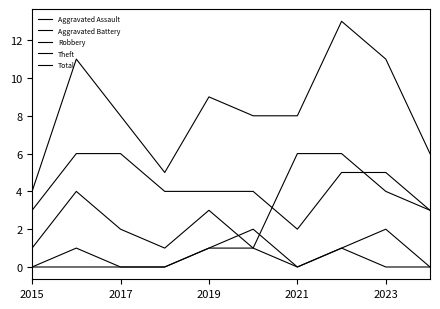

Reading right to left, list all the values displayed in this chart.

Aggravated Assault: 0	0	1	0	1	1	0	0	1	0
Aggravated Battery: 0	2	1	0	2	1	0	0	0	0
Robbery: 3	4	6	6	1	3	1	2	4	1
Theft: 3	5	5	2	4	4	4	6	6	3
Total: 6	11	13	8	8	9	5	8	11	4